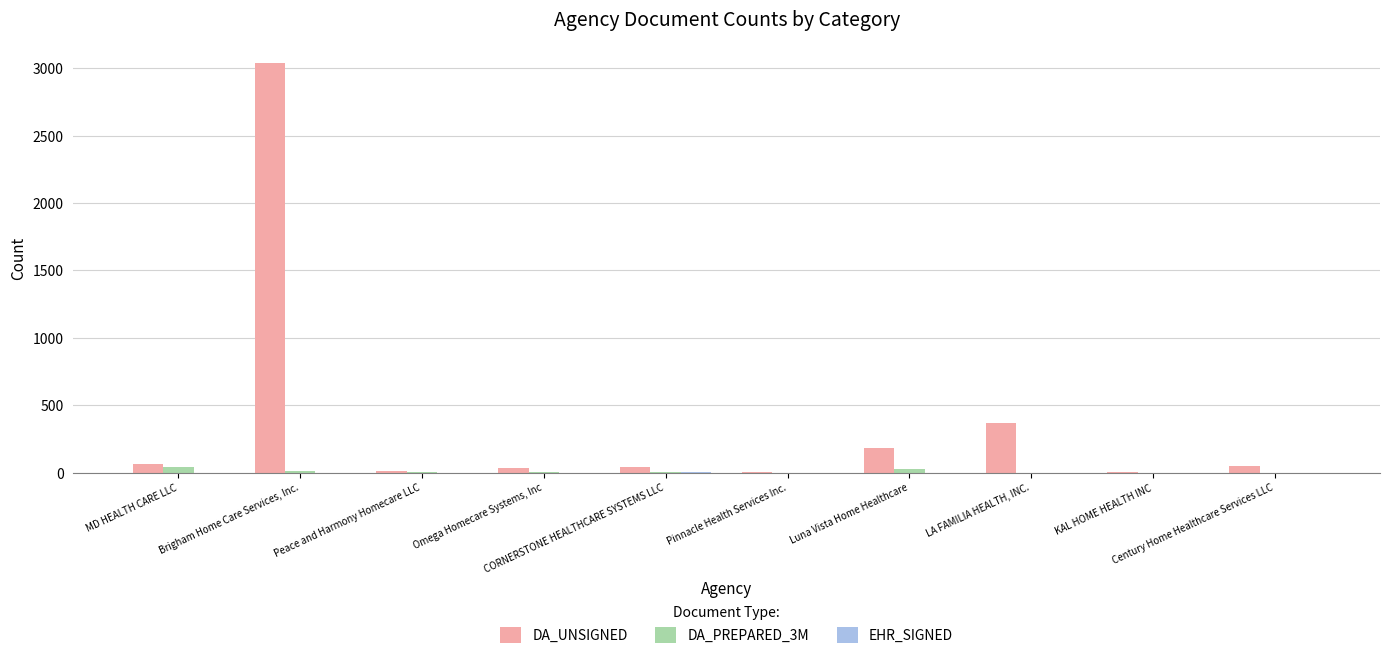

Which series has the largest total across all categories?

DA_UNSIGNED